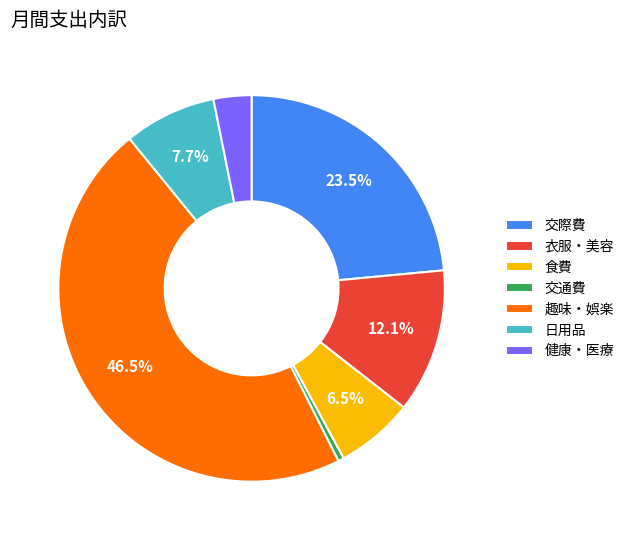

Is it true that 日用品 is 8% of the pie?

True